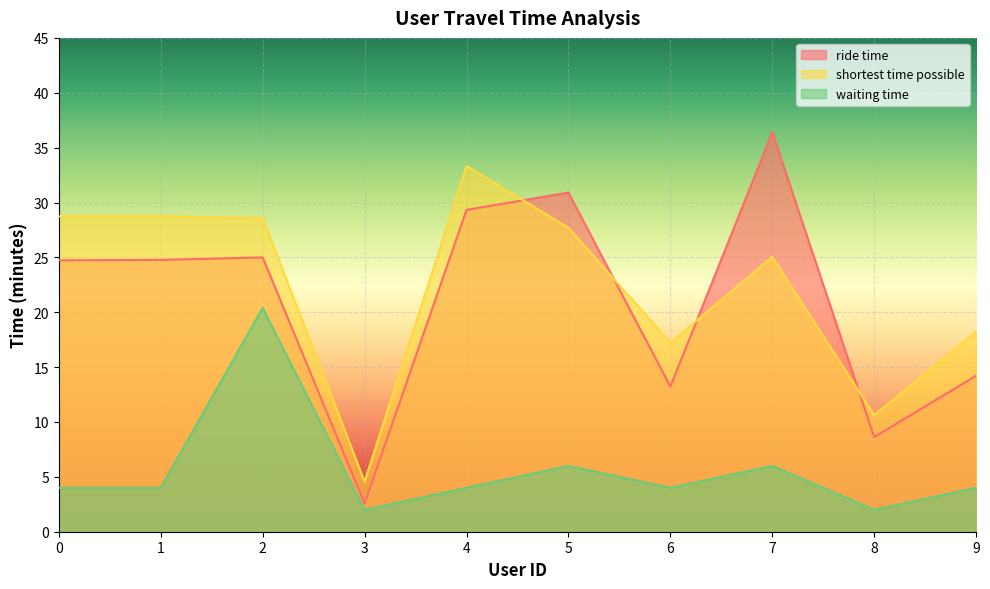

Reading left to right, transcribe all the data shown in this chart.

ride time: 0=24.7	1=24.8	2=25.0	3=2.6	4=29.3	5=30.9	6=13.2	7=36.4	8=8.6	9=14.2
shortest time possible: 0=28.7	1=28.8	2=28.6	3=4.6	4=33.3	5=27.7	6=17.2	7=25.1	8=10.6	9=18.2
waiting time: 0=4.0	1=4.0	2=20.4	3=2.0	4=4.0	5=6.0	6=4.0	7=6.0	8=2.0	9=4.0